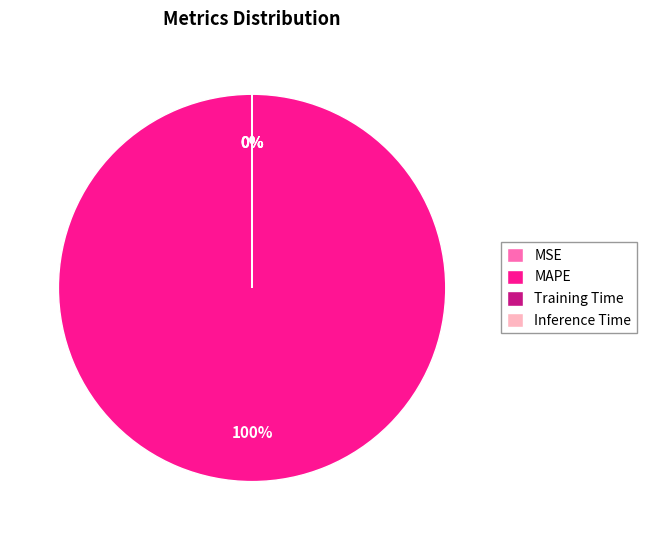

Is the sum of MAPE and MSE greater than half?

Yes